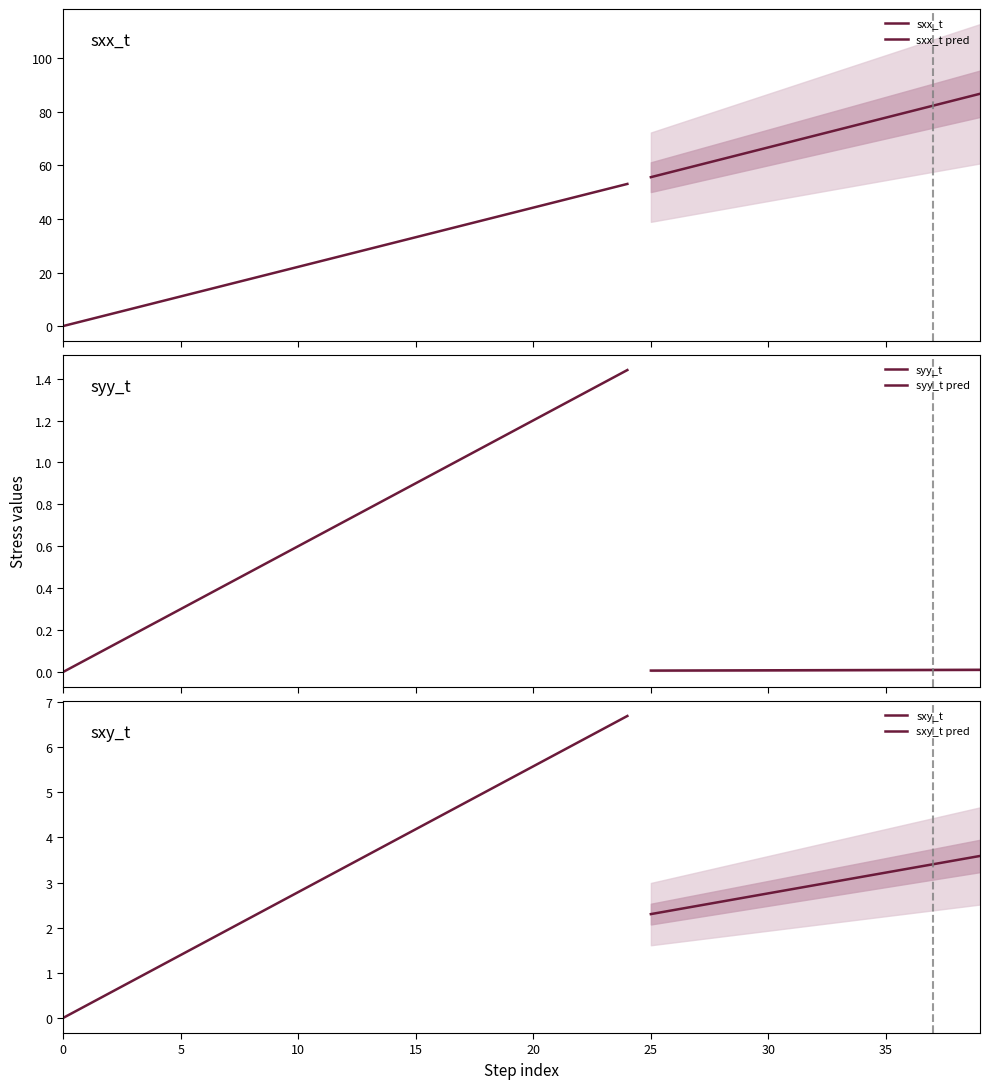

At 2, list the series in order from largest to smallest.

sxx_t, sxy_t, syy_t